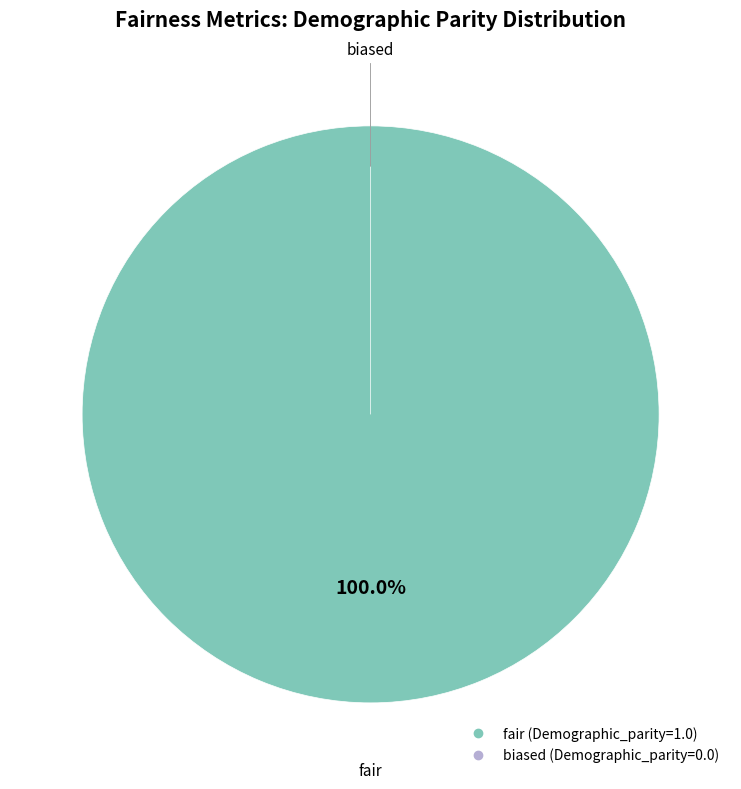

Which category has the smallest portion of the pie?

biased